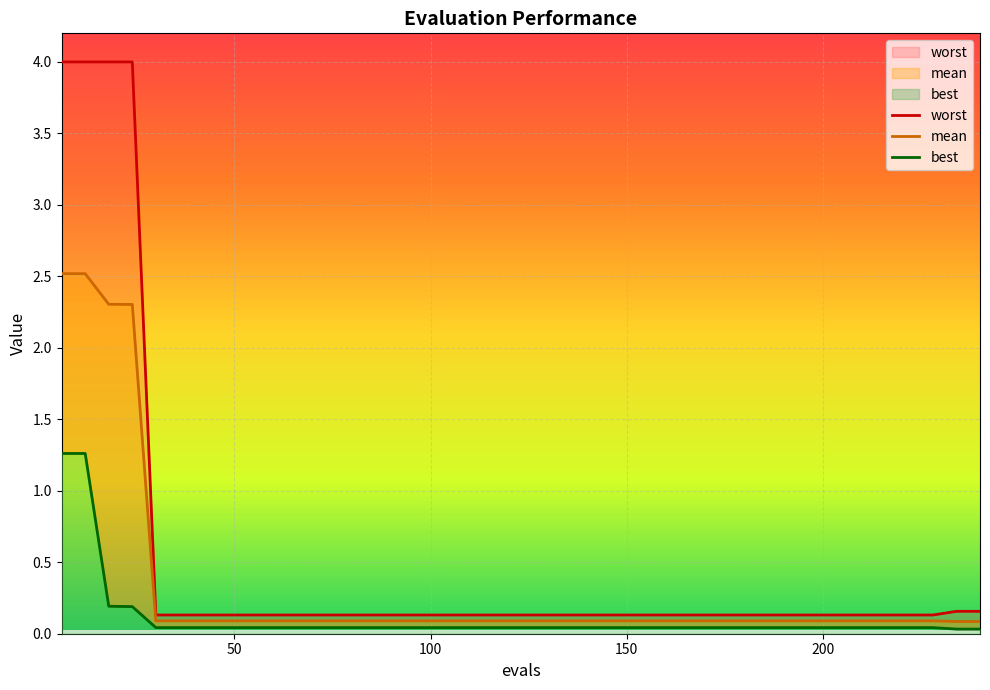

True or false: mean and best cross at least once.

False